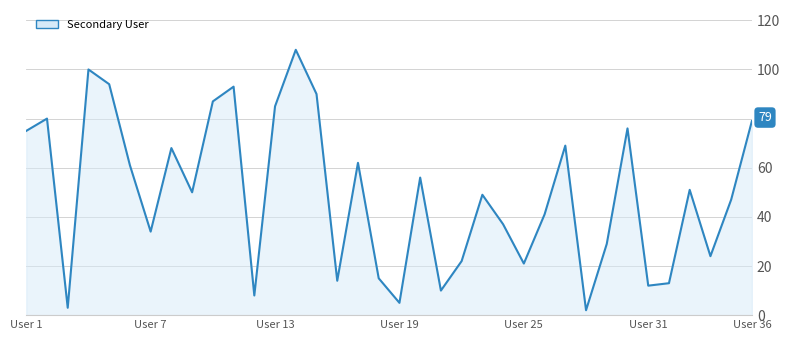

What is the maximum value shown in the chart?

108